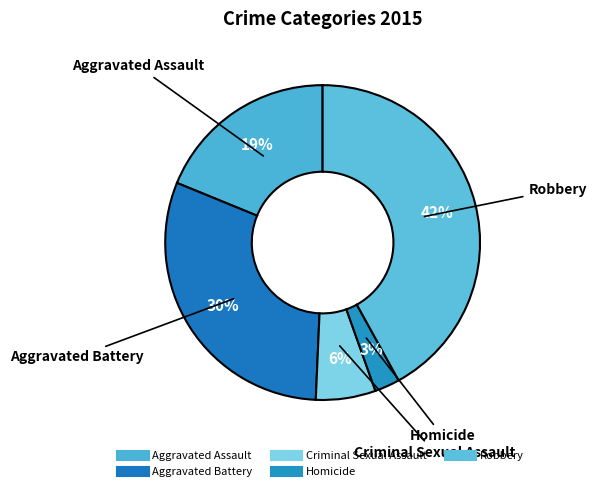

How much of the chart is everything except Aggravated Battery?

69.5%